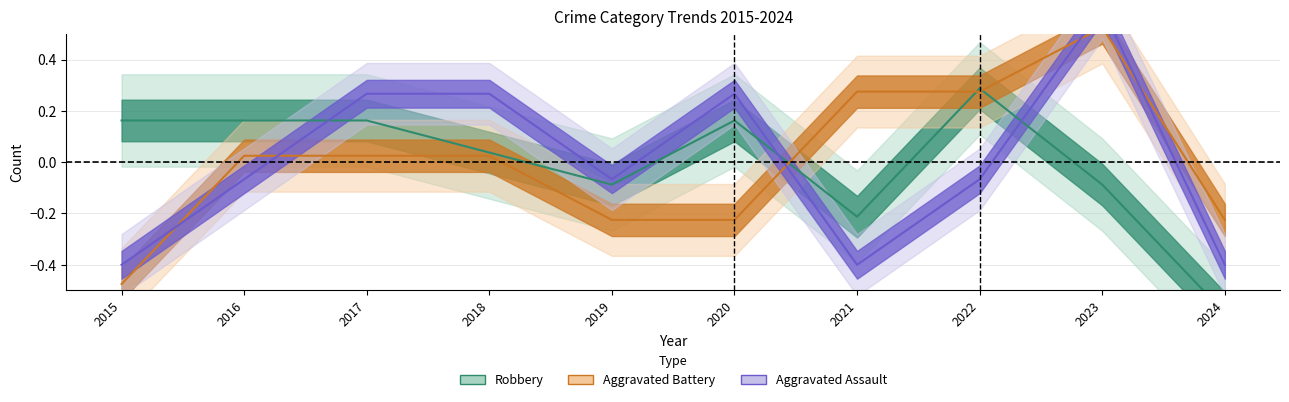

What is the value of the Aggravated Battery point at the 8th from the left?

0.3